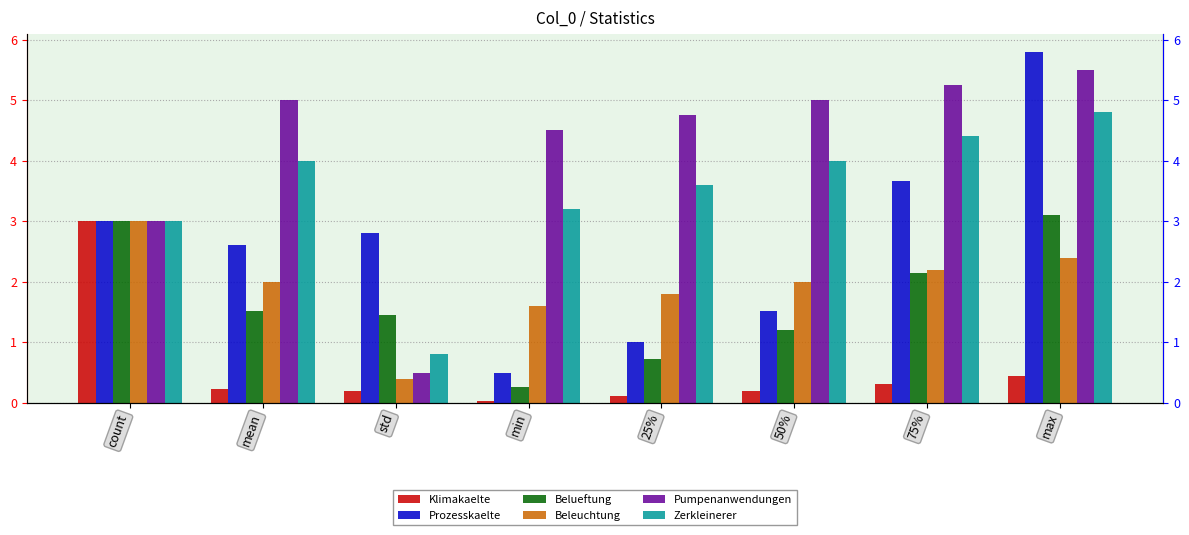

What is the greatest value displayed?

5.8